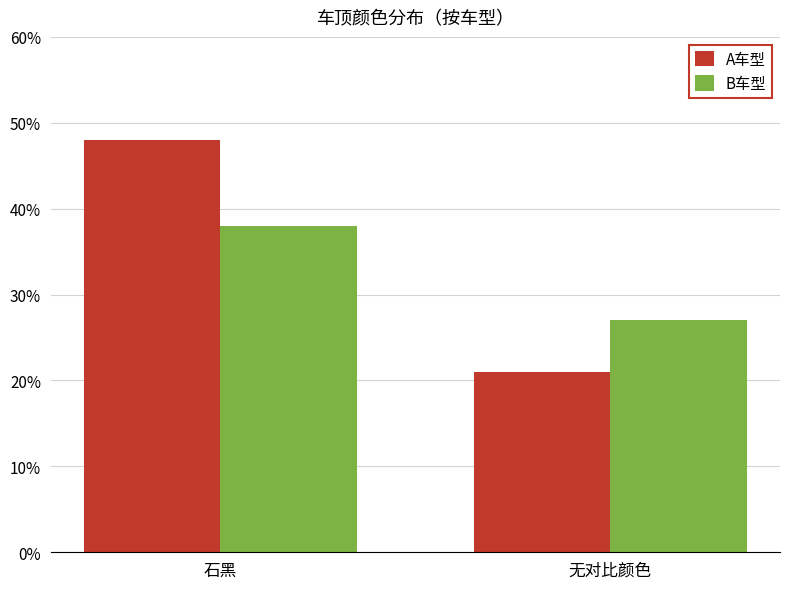

Is it true that B车型 equals 38 at 石黑?

True